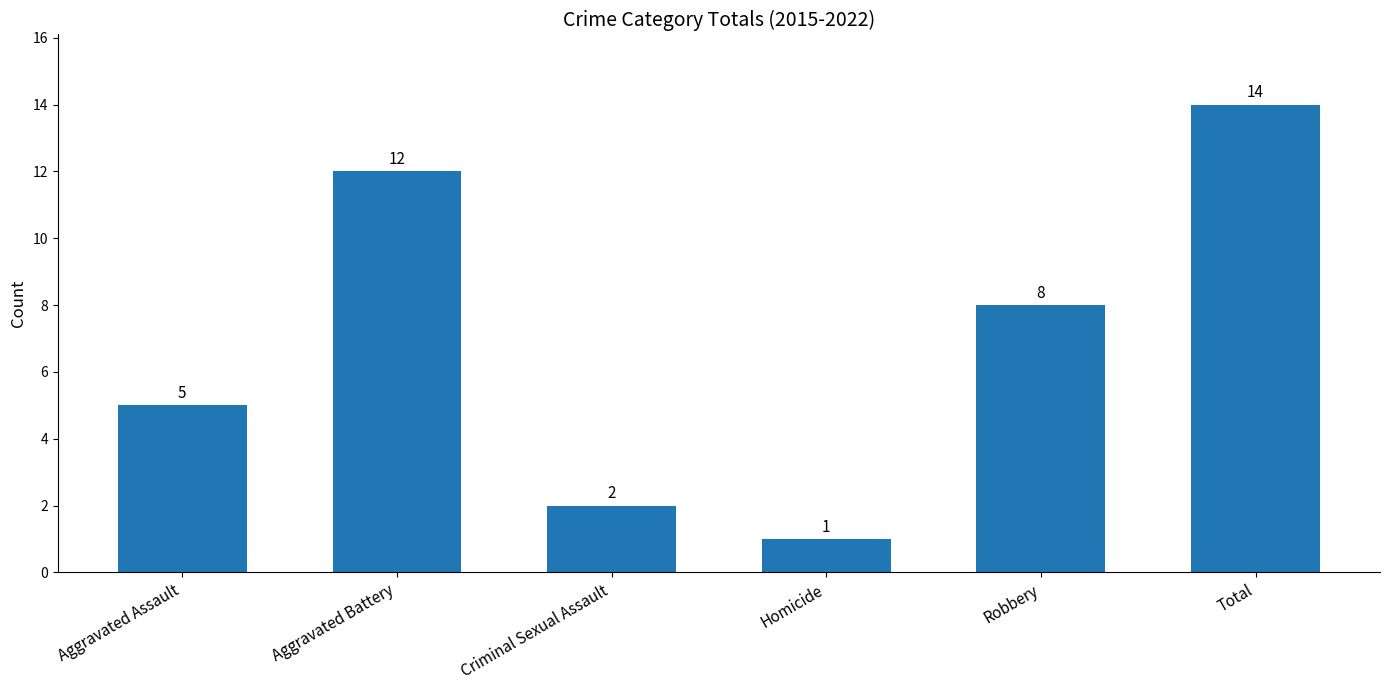

What is the difference between the second highest and second lowest values?

10